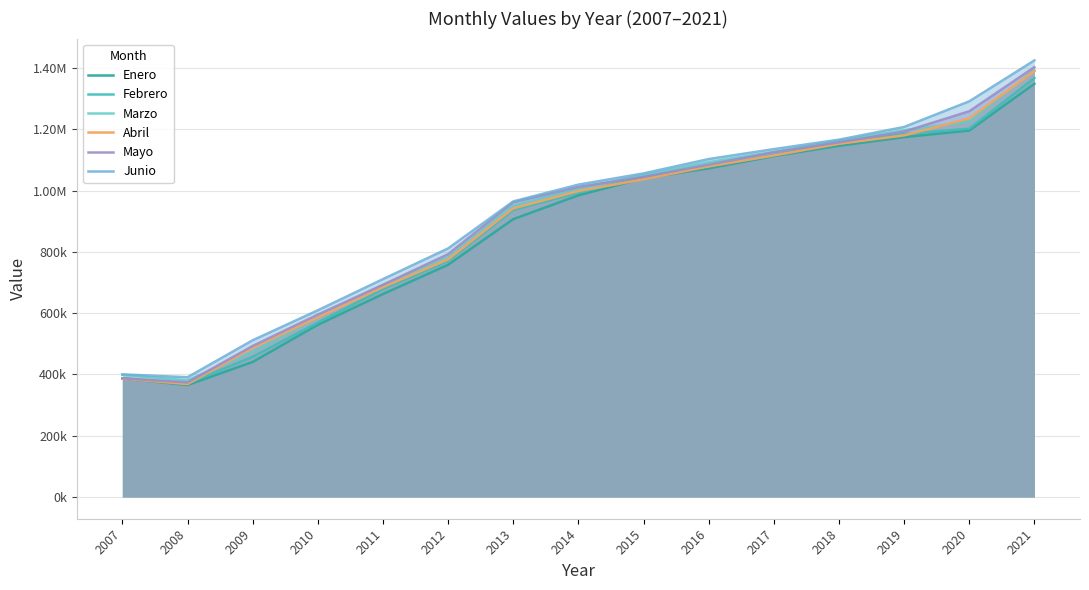

Reading right to left, list all the values displayed in this chart.

Enero: 2021=1348369.1	2020=1195877.8	2019=1174325.0	2018=1146043.1	2017=1112249.2	2016=1072382.6	2015=1039930.1	2014=984244.3	2013=906535.8	2012=757750.1	2011=662069.0	2010=561748.9	2009=440498.3	2008=365203.6	2007=386616.3
Febrero: 2021=1366969.6	2020=1201767.7	2019=1184665.2	2018=1158473.1	2017=1115796.9	2016=1078661.3	2015=1044720.4	2014=993178.6	2013=936559.0	2012=770305.1	2011=678323.6	2010=569094.8	2009=457305.2	2008=369885.8	2007=387285.3
Marzo: 2021=1392696.2	2020=1224569.0	2019=1196668.0	2018=1162129.4	2017=1126082.5	2016=1092570.8	2015=1050632.4	2014=1005782.3	2013=950094.4	2012=781571.2	2011=691086.4	2010=586850.7	2009=473710.2	2008=380269.9	2007=398733.5
Abril: 2021=1389665.6	2020=1235502.2	2019=1180001.6	2018=1152517.9	2017=1114486.8	2016=1078823.4	2015=1036739.4	2014=998207.3	2013=941753.8	2012=775287.4	2011=684671.4	2010=586075.4	2009=486588.5	2008=368381.2	2007=386028.7
Mayo: 2021=1402504.9	2020=1258626.2	2019=1192203.3	2018=1157336.7	2017=1124835.9	2016=1084677.0	2015=1044562.2	2014=1011815.1	2013=961695.2	2012=792135.2	2011=692398.3	2010=594925.7	2009=492602.1	2008=373711.8	2007=387150.3
Junio: 2021=1424715.0	2020=1291061.6	2019=1207433.4	2018=1165971.9	2017=1135146.2	2016=1102743.9	2015=1055900.8	2014=1019230.0	2013=964433.4	2012=810956.2	2011=710839.6	2010=609032.0	2009=511173.4	2008=390638.2	2007=400011.8